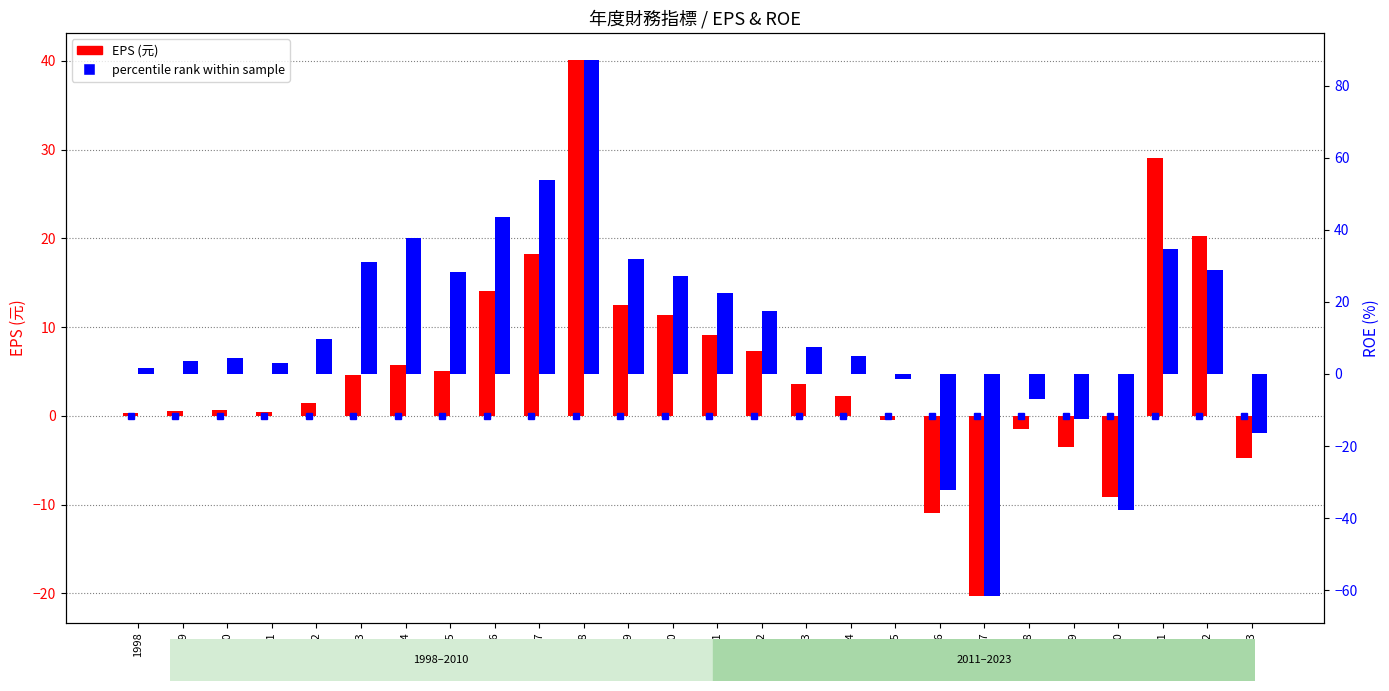

Rank the series at 2020 from highest to lowest value.

EPS (元), ROE (%)